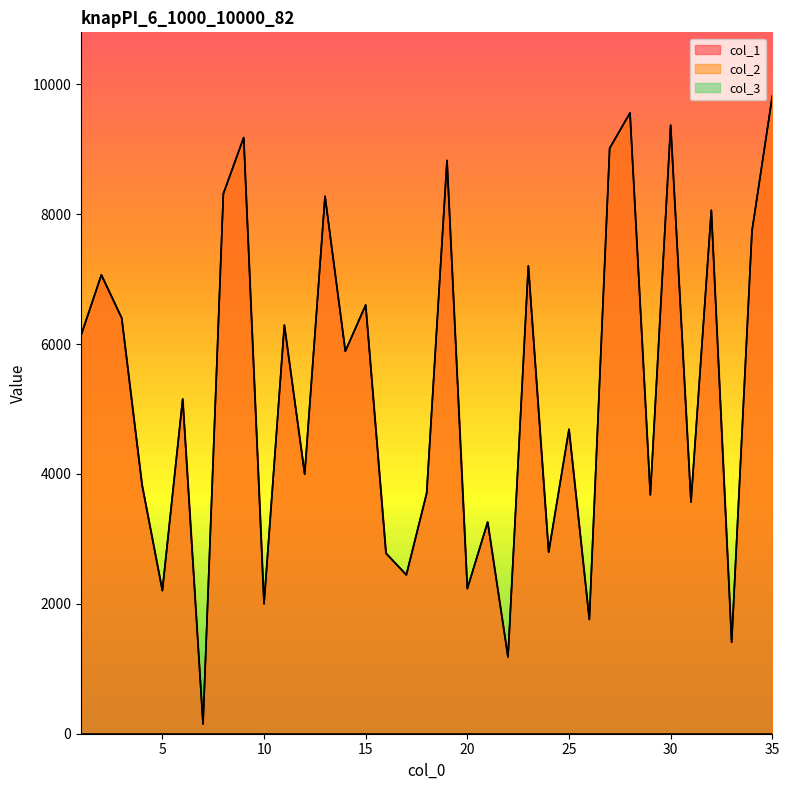

What is the value of the col_1 point at the 9th from the left?

9178